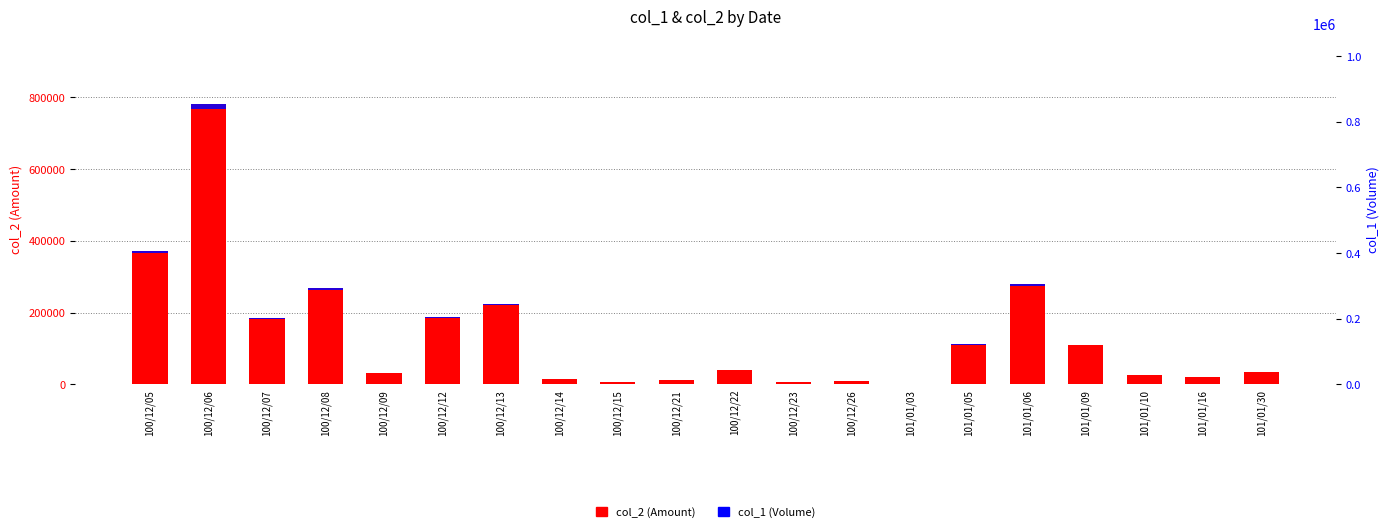

What is the label of the 15th bar from the left?

101/01/05